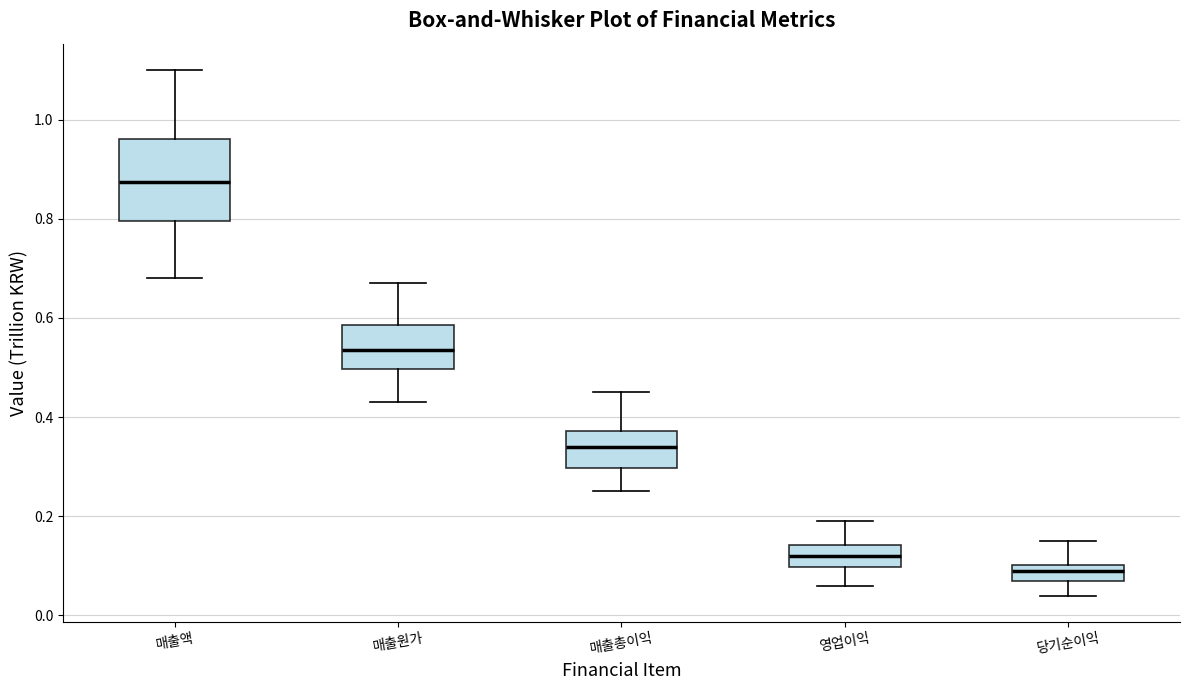

Which box is the tallest, from its lower edge to its upper edge?

매출액